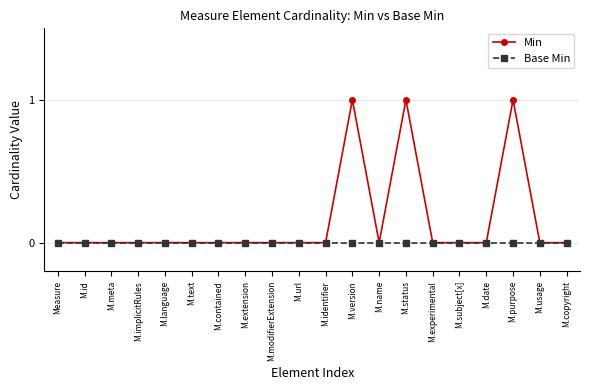

The Base Min series shows 0 at M.contained. True or false?

True